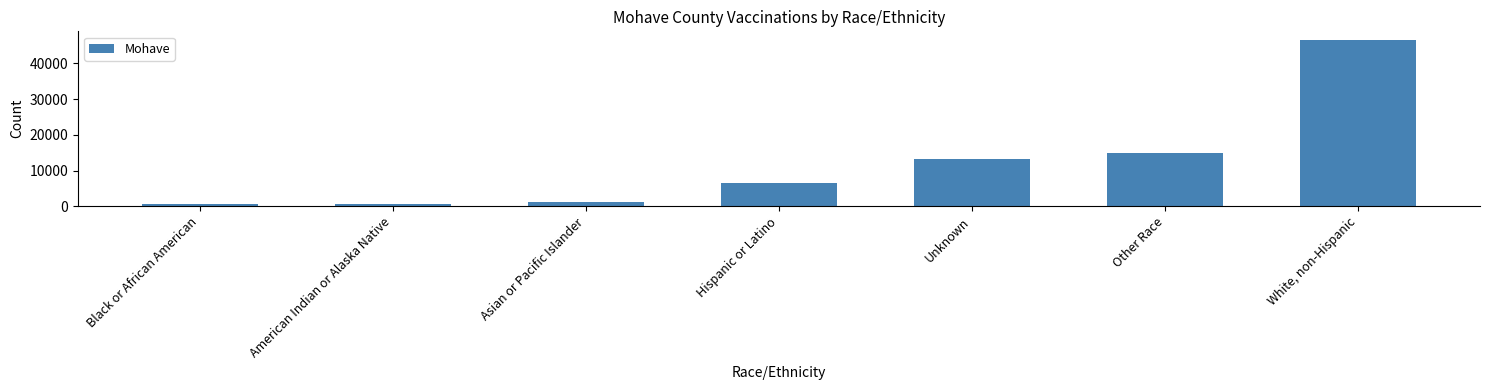

Rank the categories by value from lowest to highest.

Black or African American, American Indian or Alaska Native, Asian or Pacific Islander, Hispanic or Latino, Unknown, Other Race, White, non-Hispanic